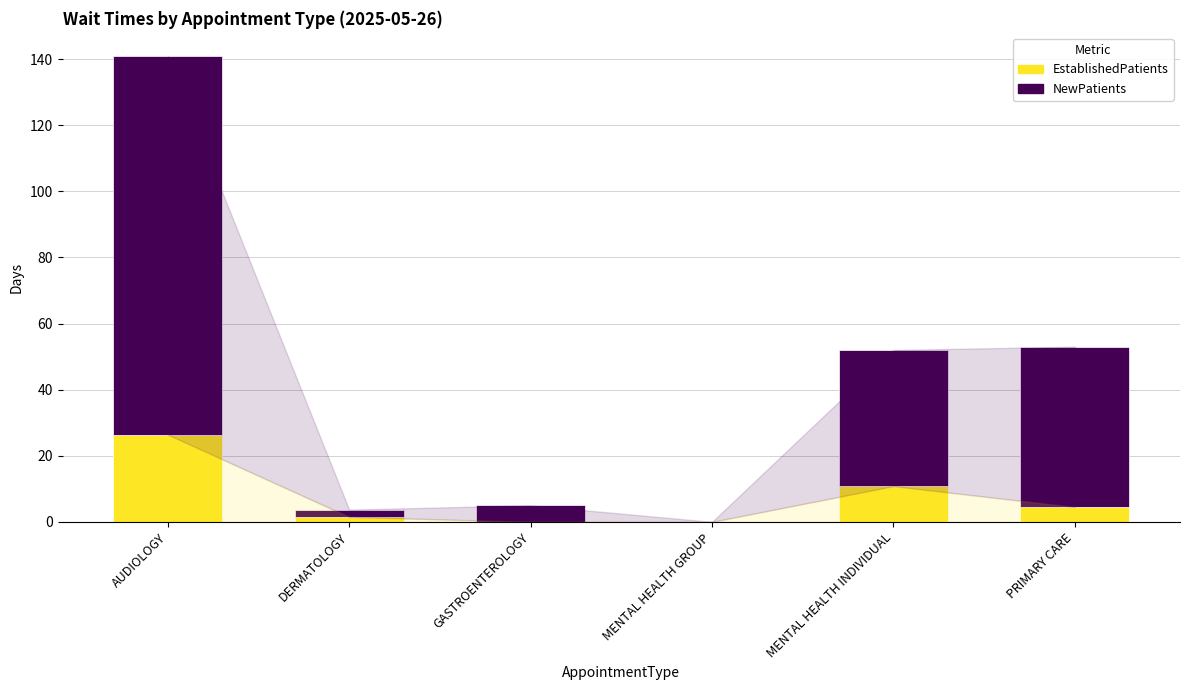

At which category is the sum across all series the highest?

AUDIOLOGY